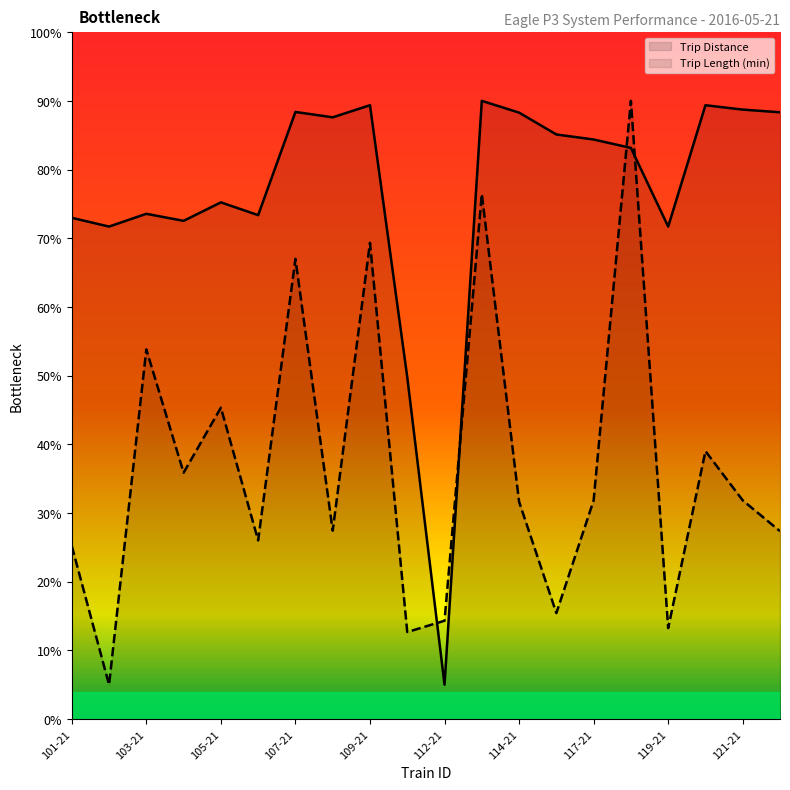

Reading right to left, what are all the values shown in this chart?

Trip Distance: 88.3	88.7	89.4	71.7	83.1	84.4	85.1	88.3	90.0	5.0	49.8	89.4	87.6	88.4	73.4	75.2	72.5	73.6	71.7	73.0
Trip Length (min): 27.4	31.8	39.0	13.2	90.0	31.8	15.4	31.6	76.4	14.3	12.7	69.3	27.4	67.0	26.0	45.3	35.9	53.8	5.0	25.2